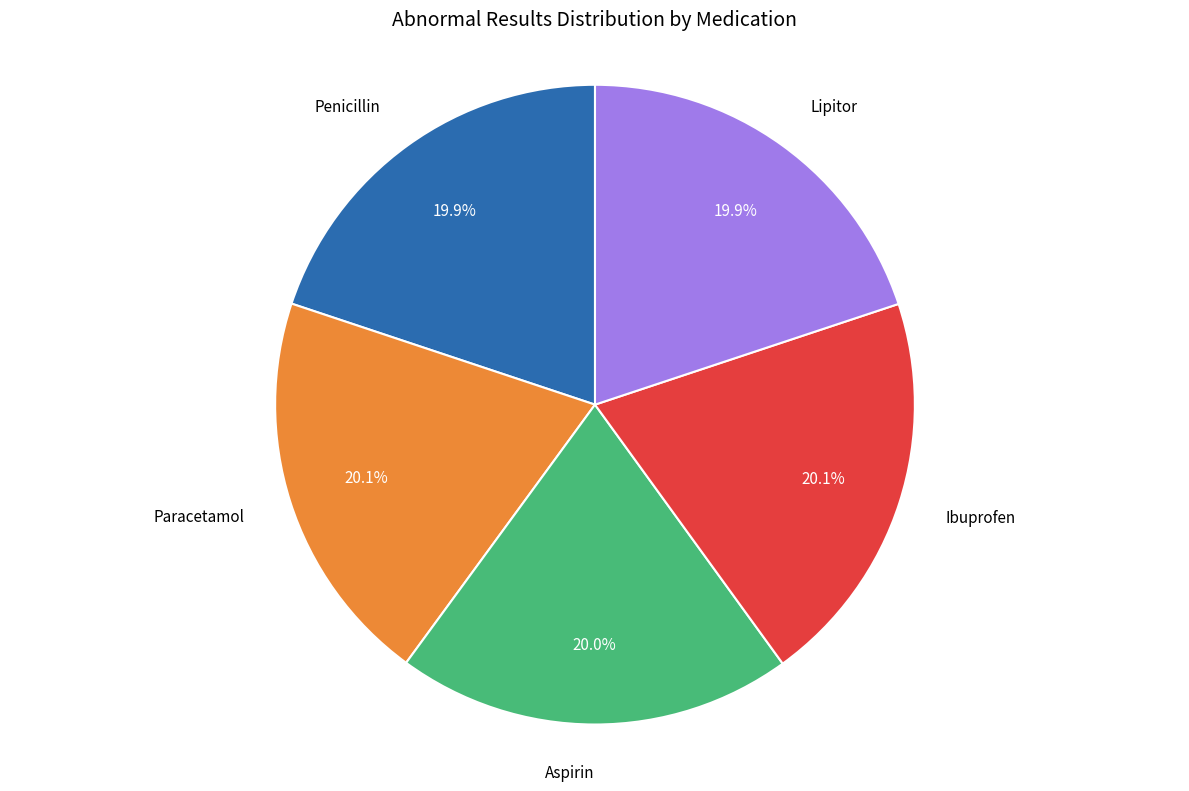

Is there any slice that represents more than half of the pie?

No